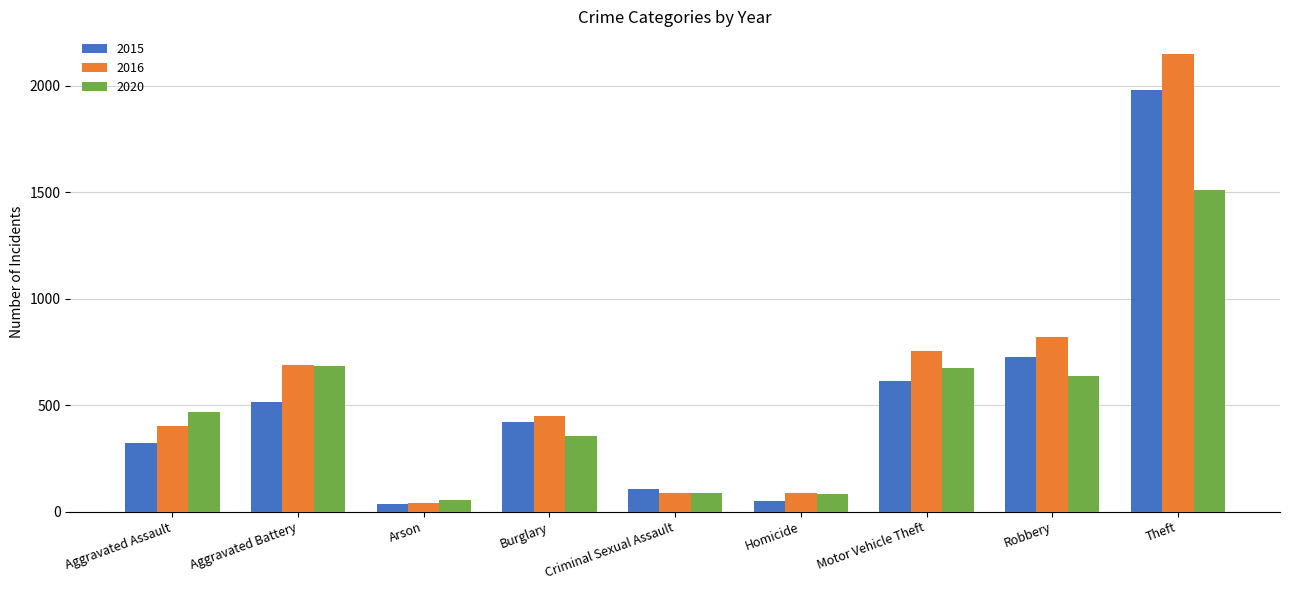

Rank the series by their maximum value, from lowest to highest.

2020, 2015, 2016